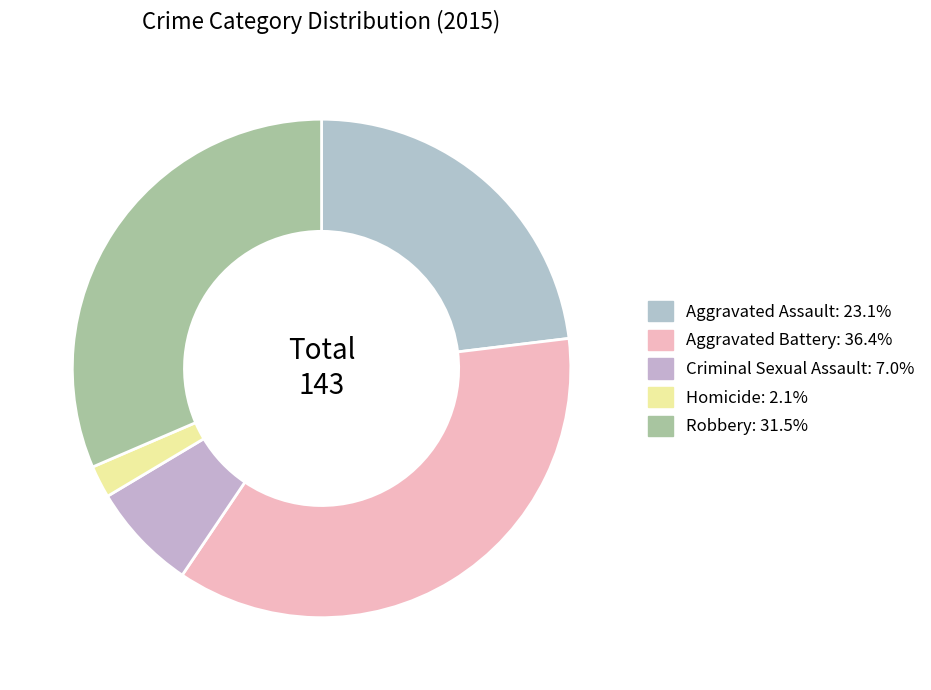

Is it true that Aggravated Battery is 23% of the pie?

False